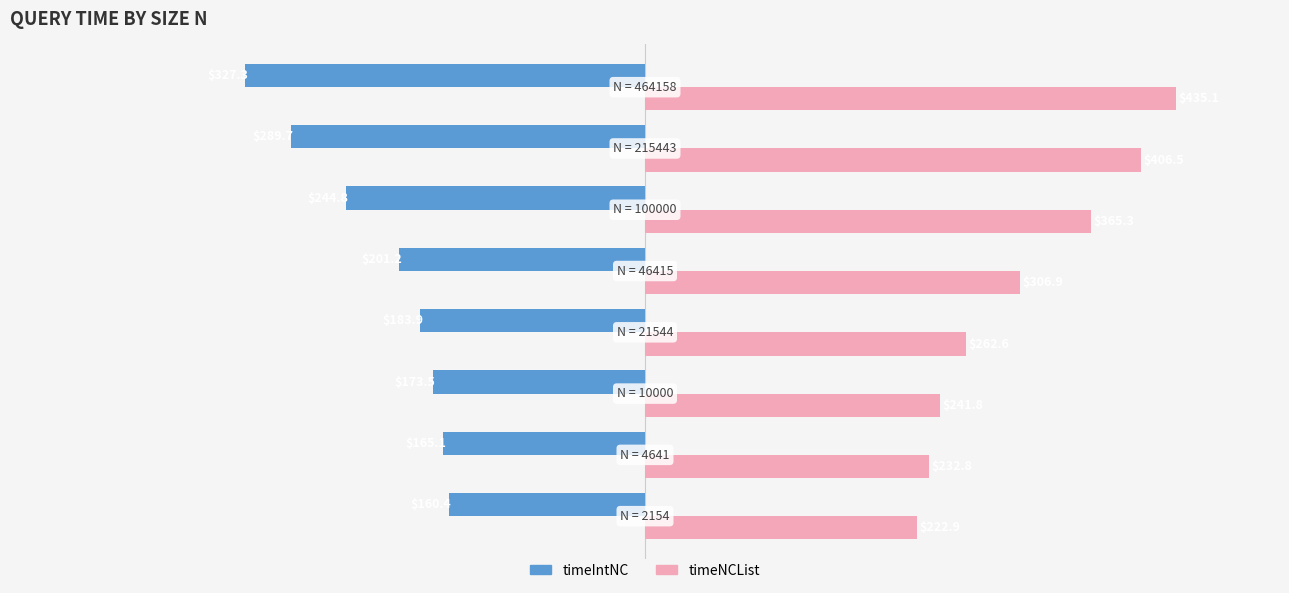

What are all the series names shown in the legend?

timeIntNC, timeNCList